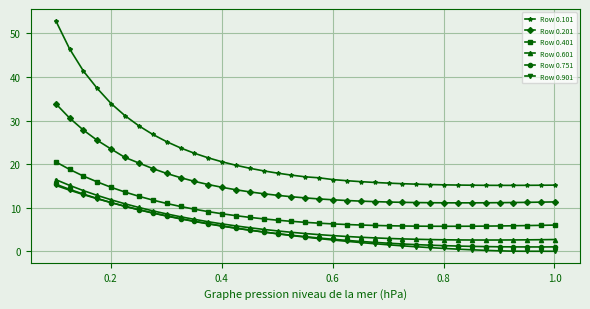

What is the value of the Row 0.601 point at the 27th from the left?

2.8